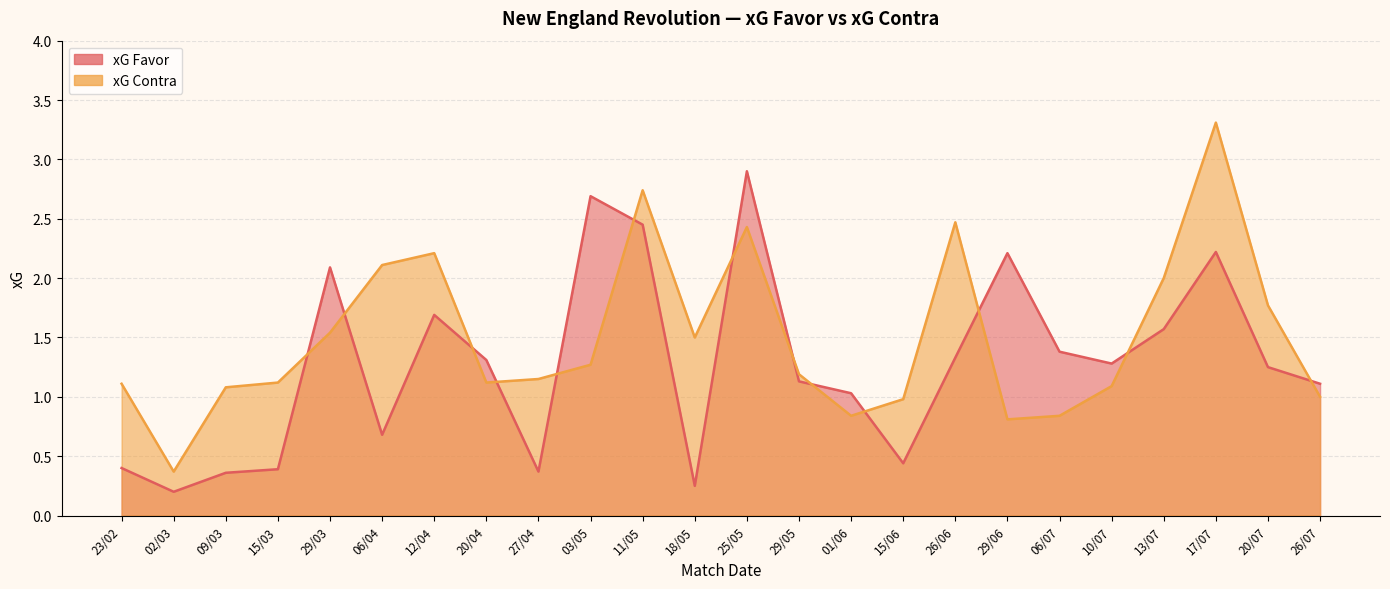

How many intersections are there between xG Favor and xG Contra?

13